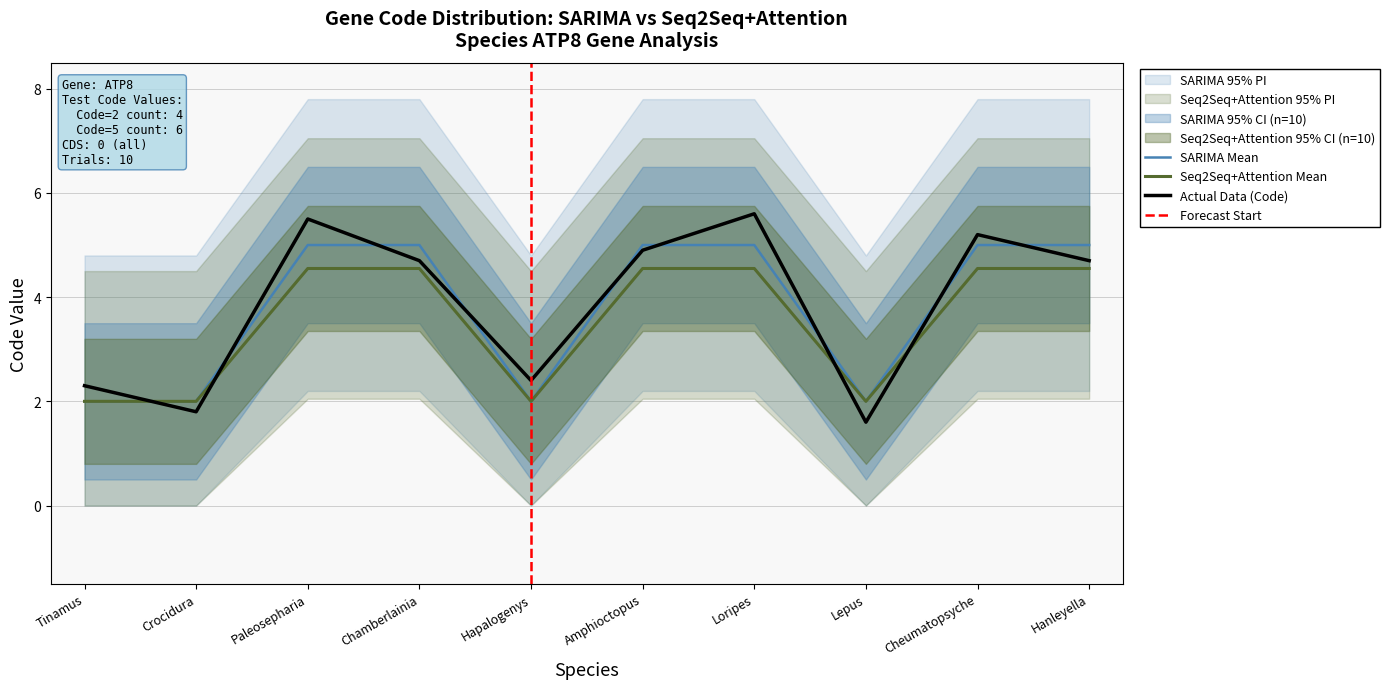

What is the lowest value of the SARIMA Mean series?

2.0